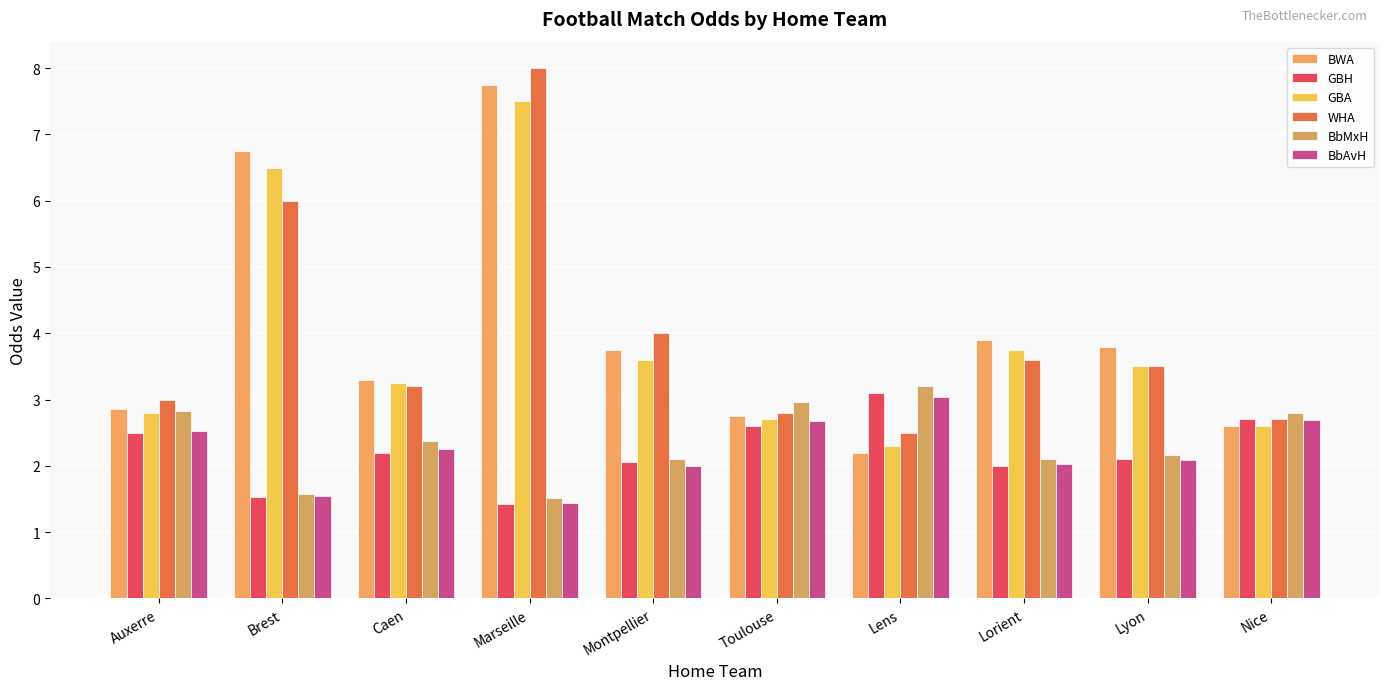

How many bars are there in total?

60